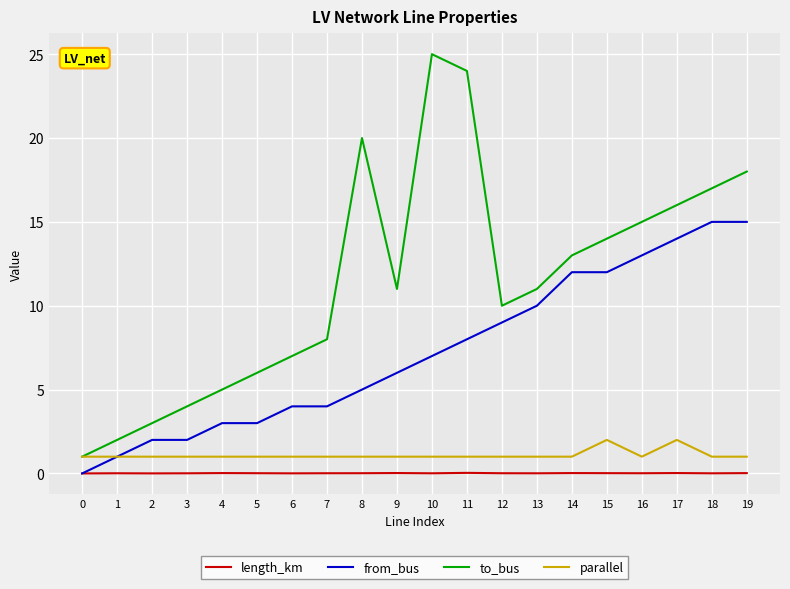

Is this an area chart (filled region under the line)?

No